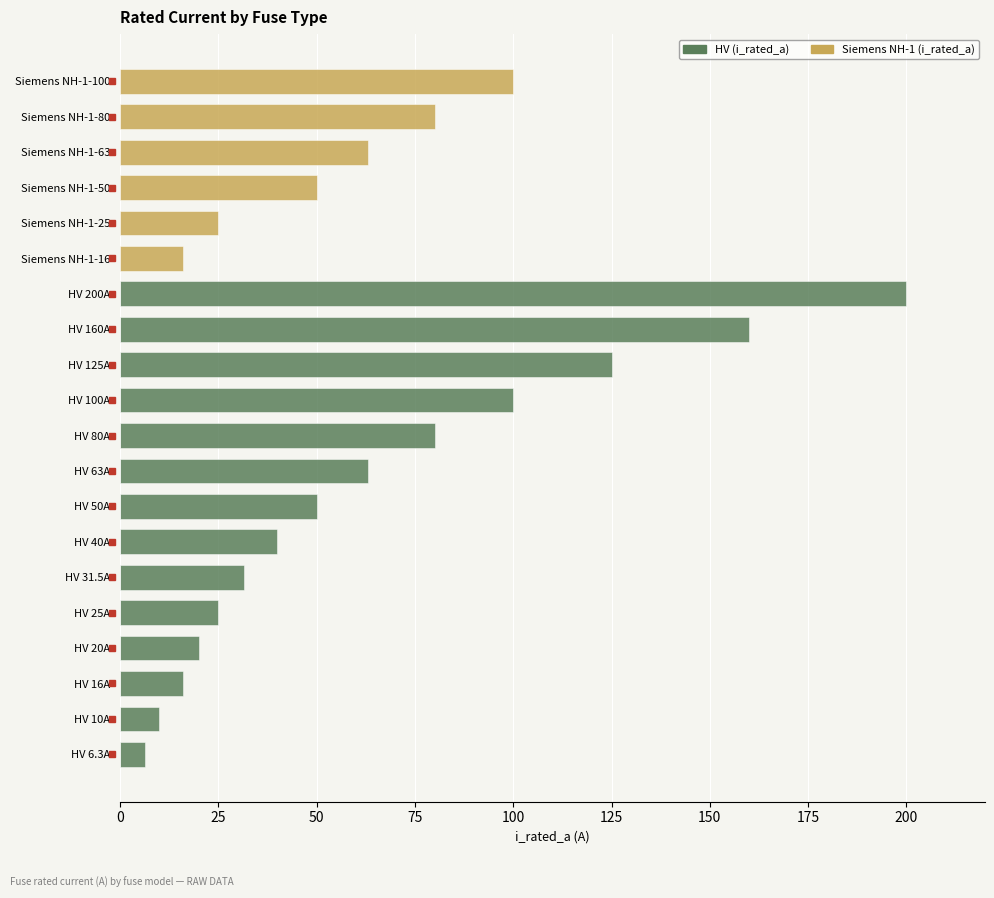

Which series has the largest total across all categories?

HV (i_rated_a)